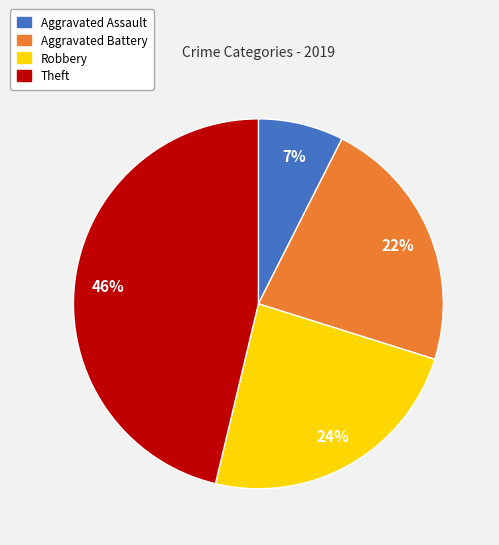

Count the number of slices in the pie.

4